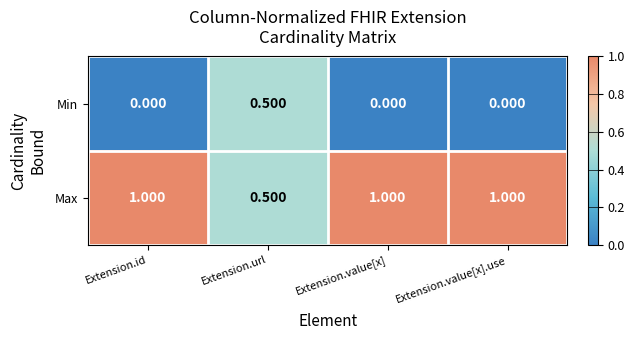

Rank the series by their average value, from lowest to highest.

Min, Max